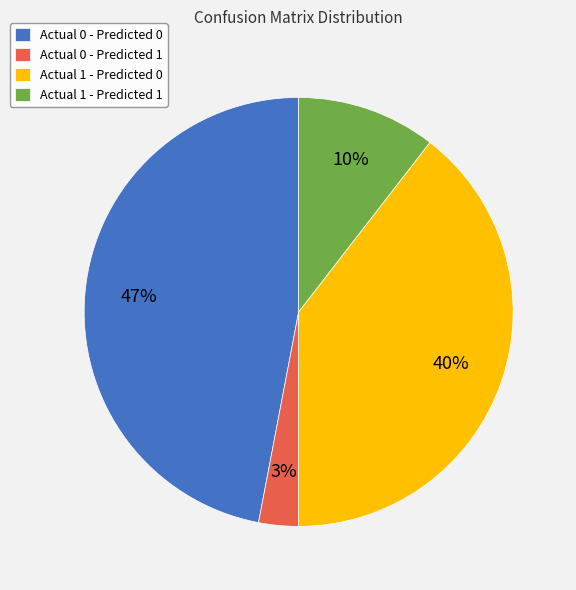

To the nearest percent, what is the average slice percentage?

25%